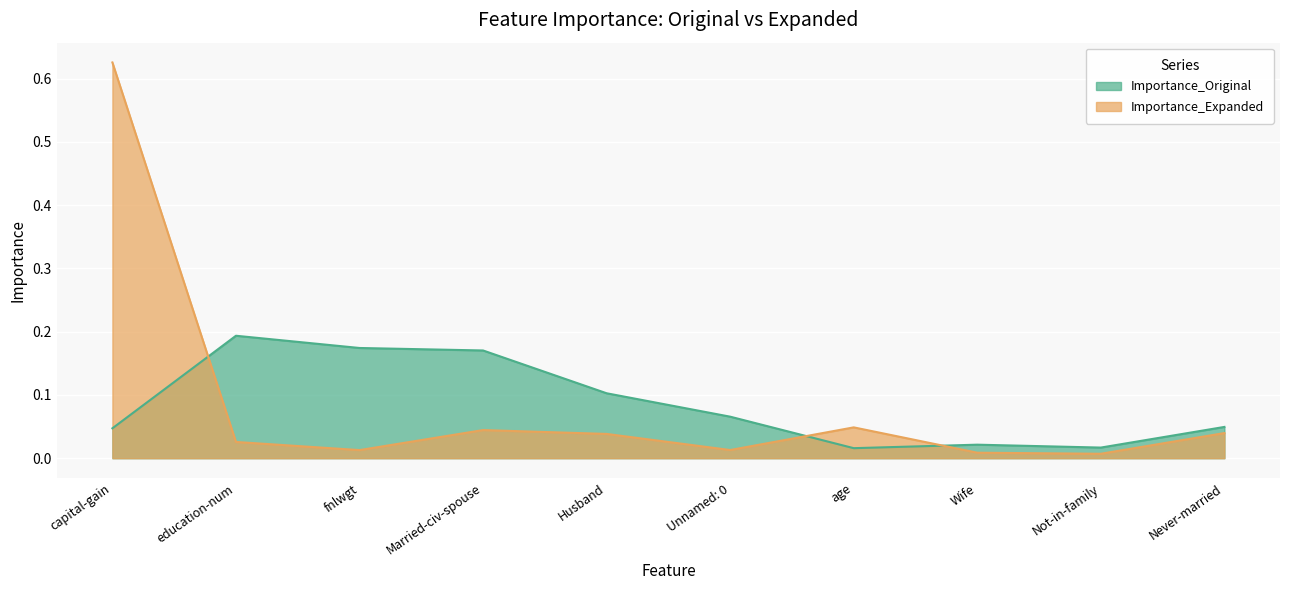

At which category is the sum across all series the highest?

capital-gain